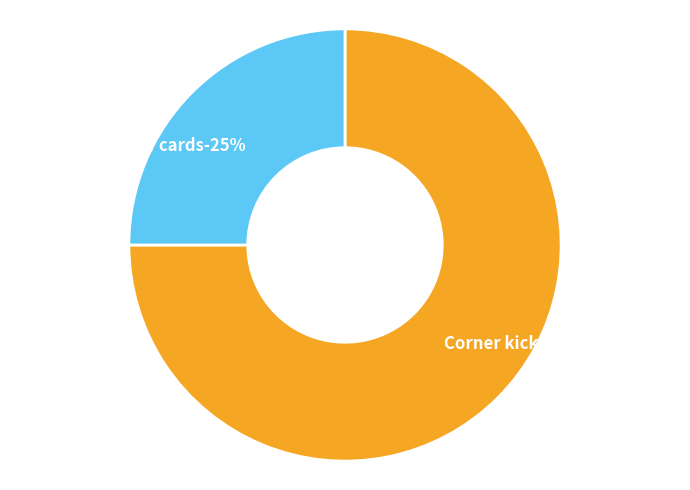

Rank the categories by value from lowest to highest.

Yellow cards, Corner kicks